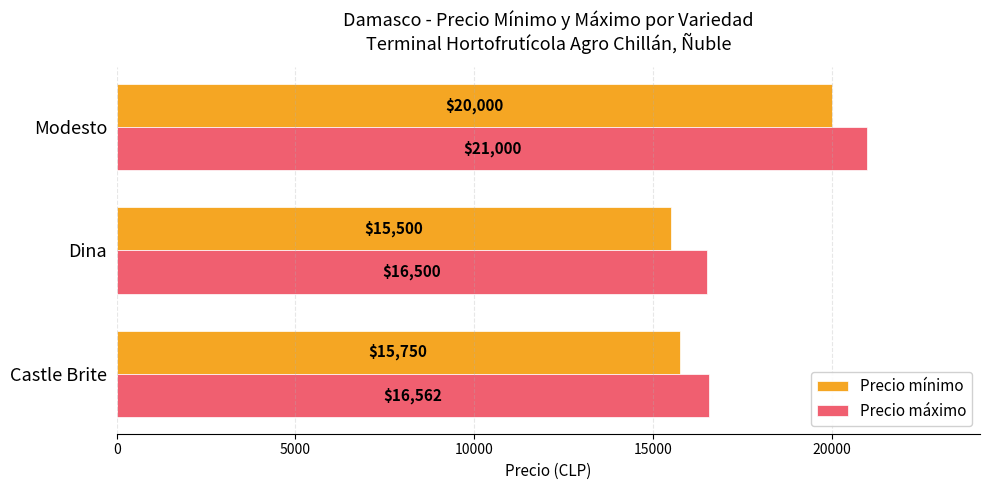

Rank the series by their average value, from highest to lowest.

Precio máximo, Precio mínimo